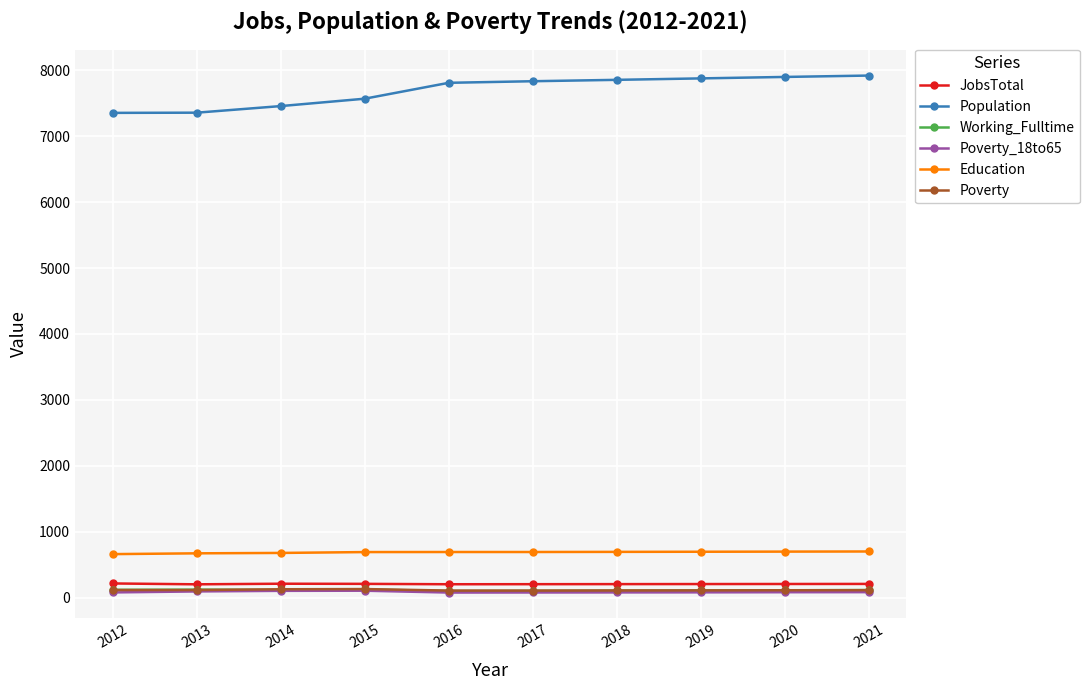

Which series has the largest range (max minus min)?

Population